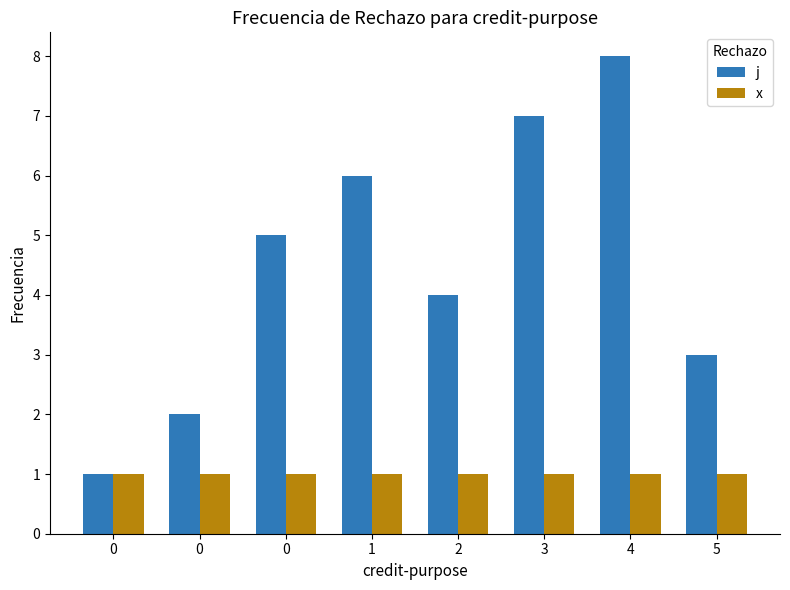

Does the chart contain any negative values?

No